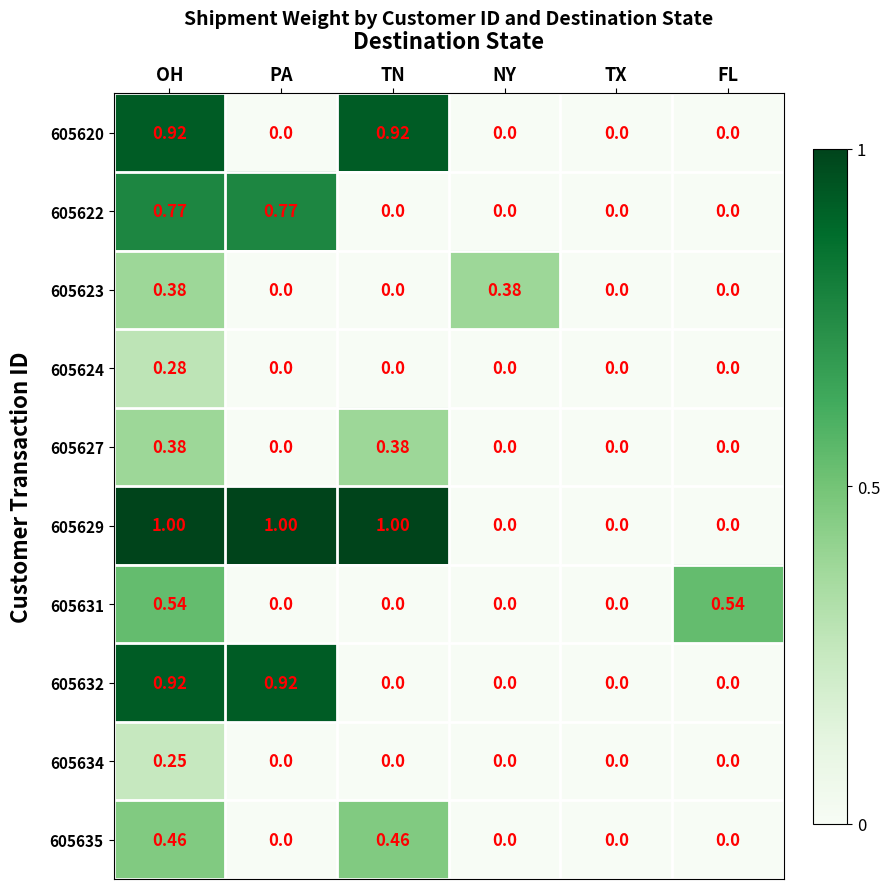

Is the value of 605620 at TX greater than the value of 605635 at TN?

No